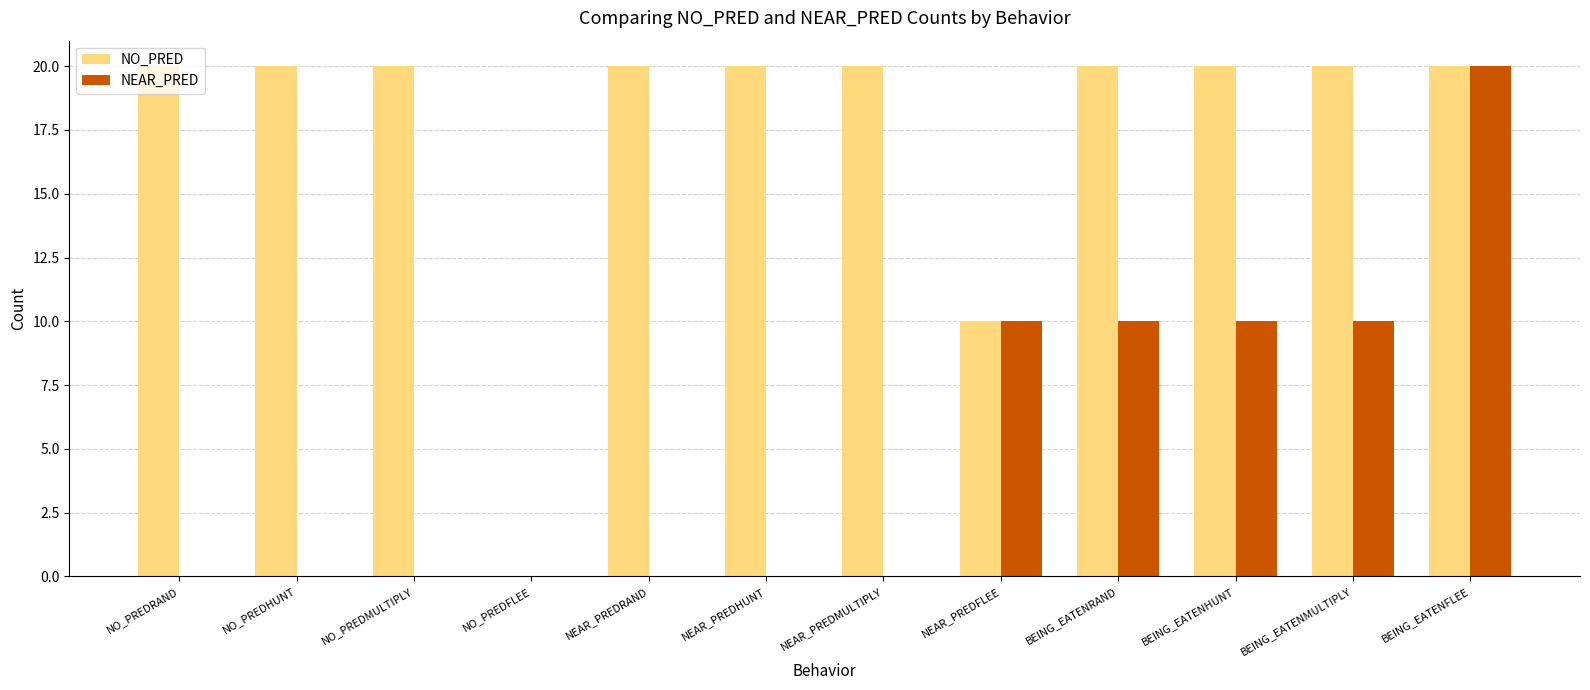

Which series has the largest total across all categories?

NO_PRED